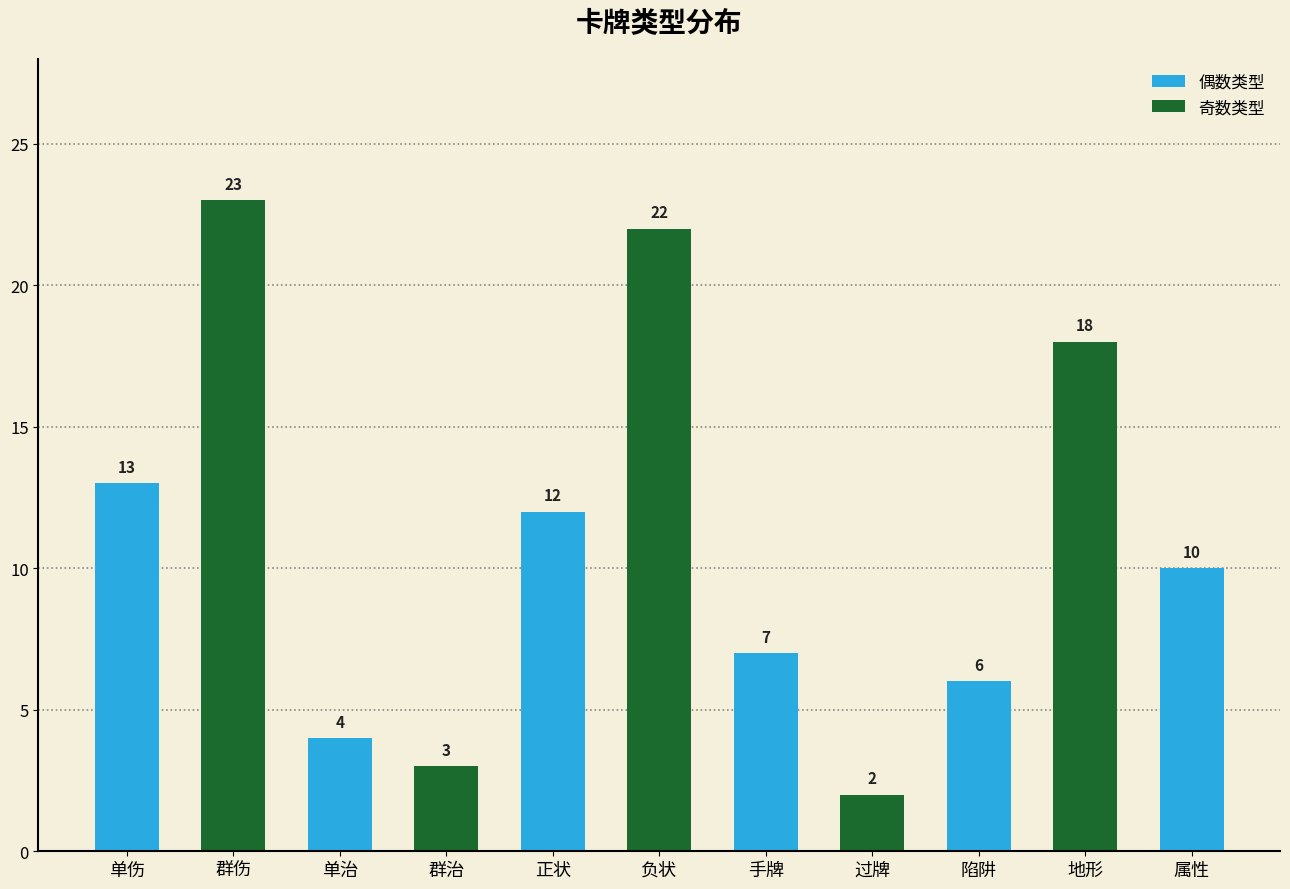

What is the difference between the second highest and minimum values?

20